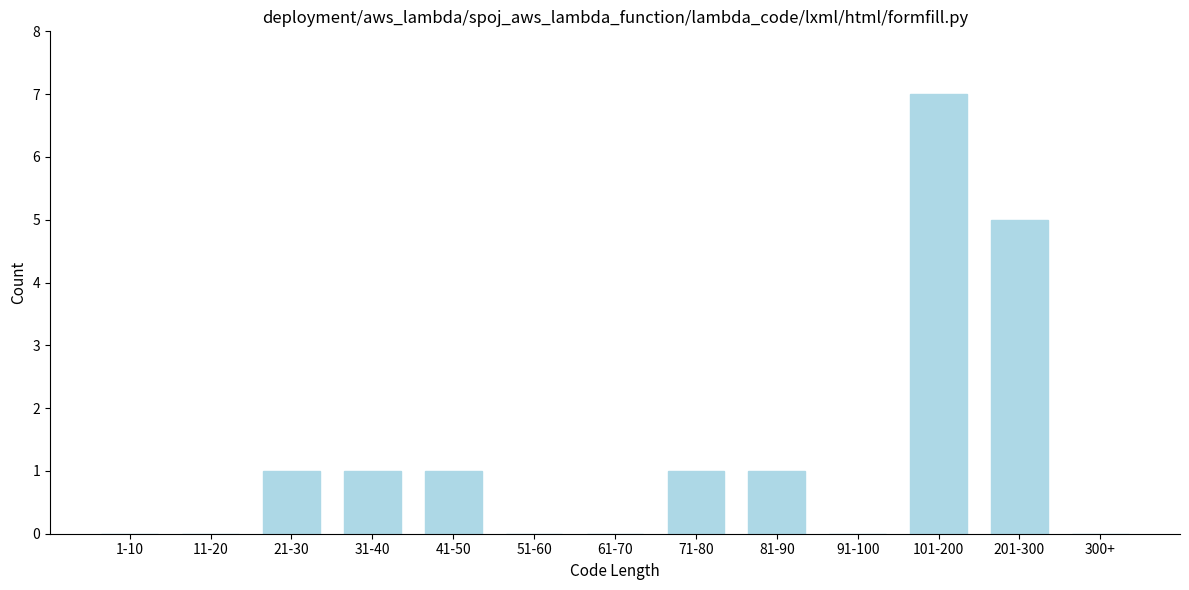

Reading left to right, extract all data points from this chart.

1-10=0	11-20=0	21-30=1	31-40=1	41-50=1	51-60=0	61-70=0	71-80=1	81-90=1	91-100=0	101-200=7	201-300=5	300+=0